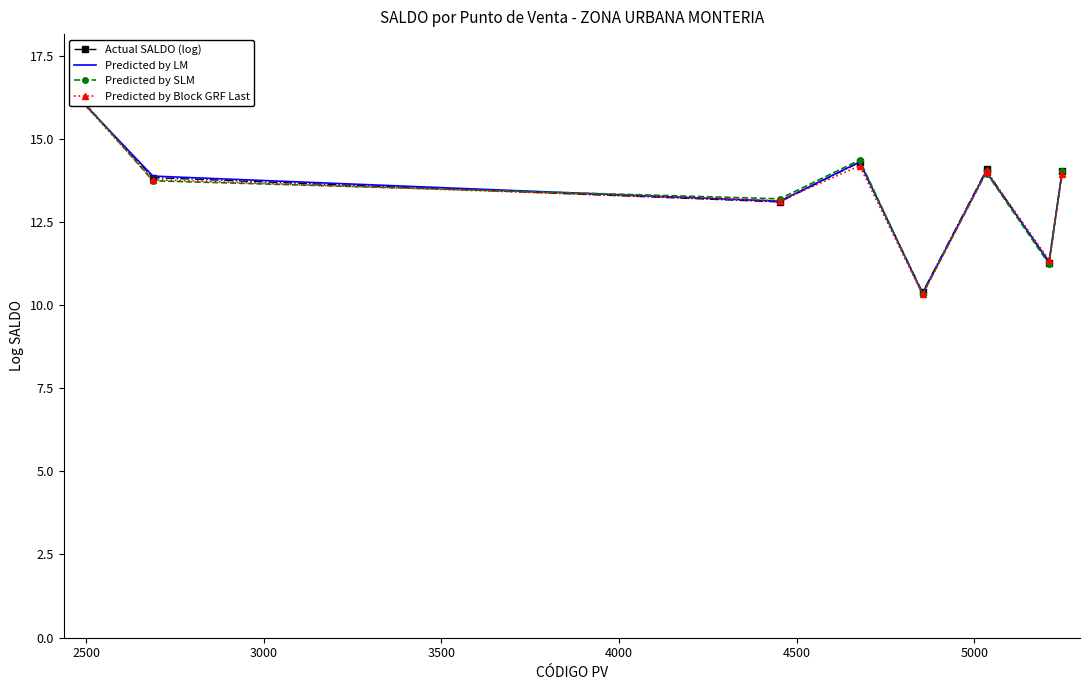

What is the difference between the maximum and minimum values in the Predicted by Block GRF Last series?

5.8